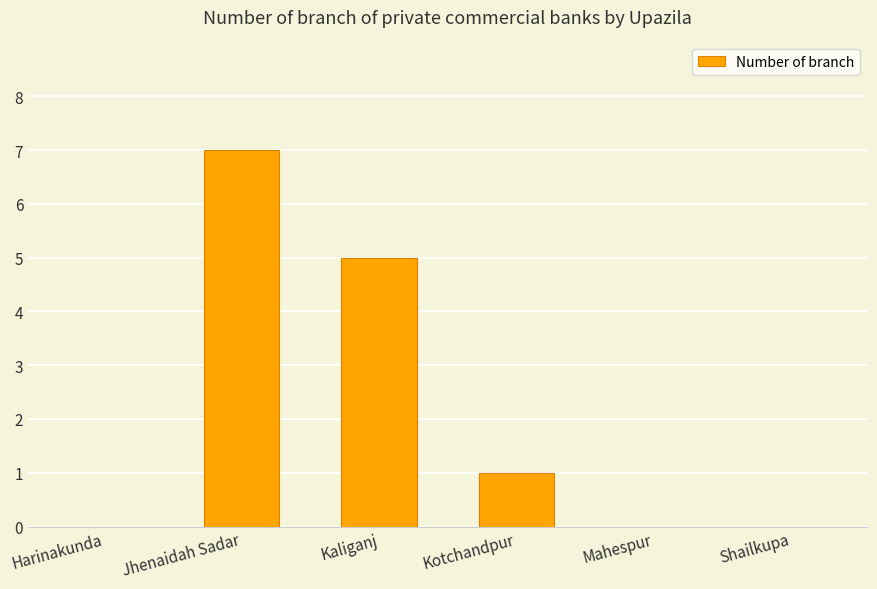

Which has a higher value, Kaliganj or Shailkupa?

Kaliganj